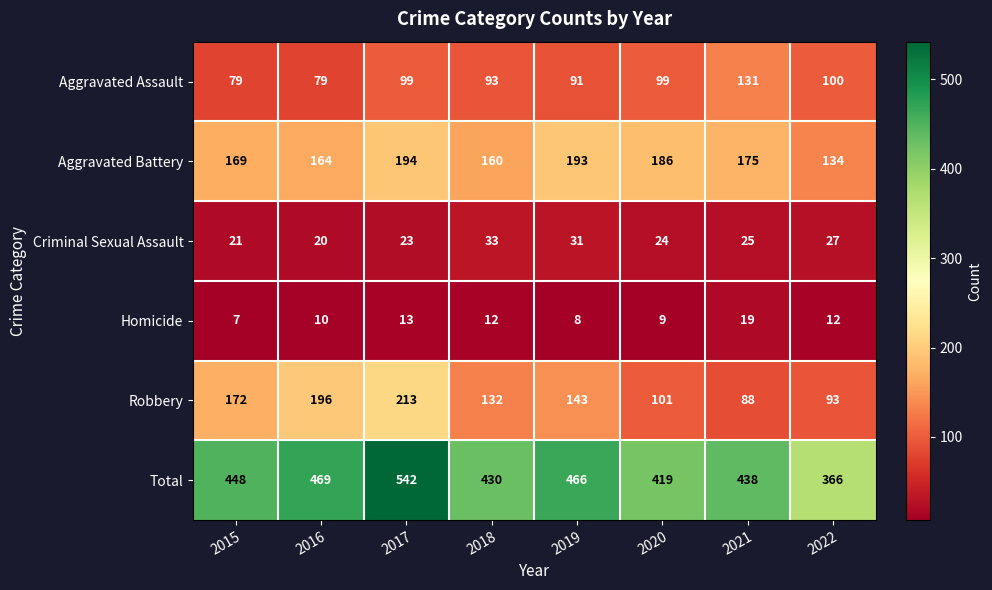

What is the sum of the Criminal Sexual Assault values at 2018 and 2017?

56